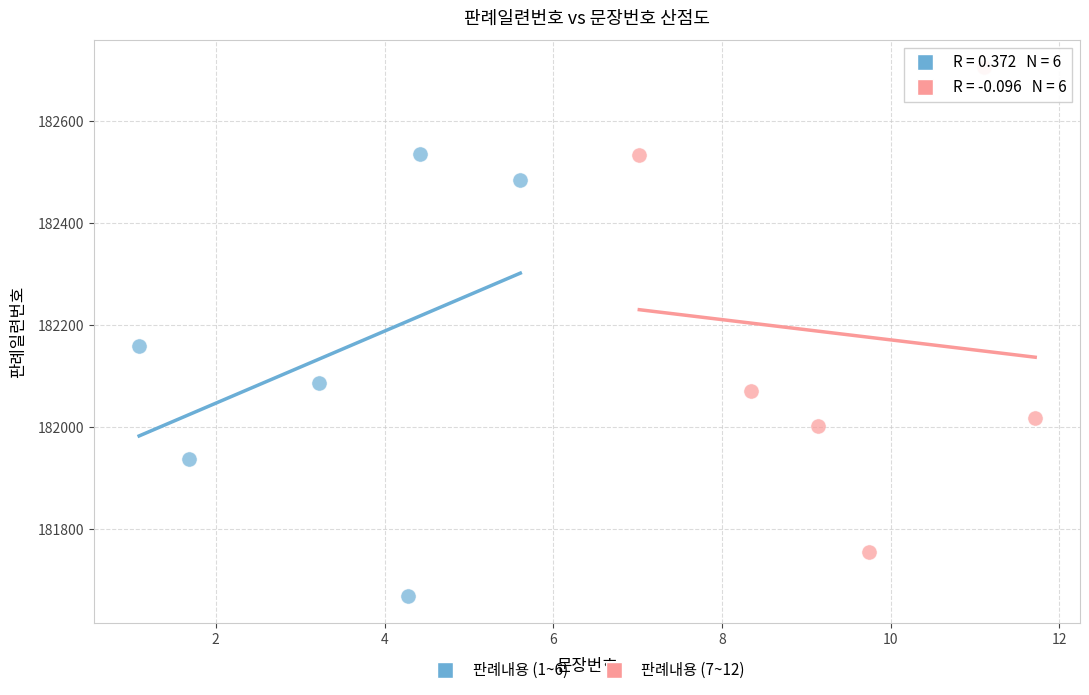

Which series reaches the maximum Y coordinate?

판례내용 (7~12)